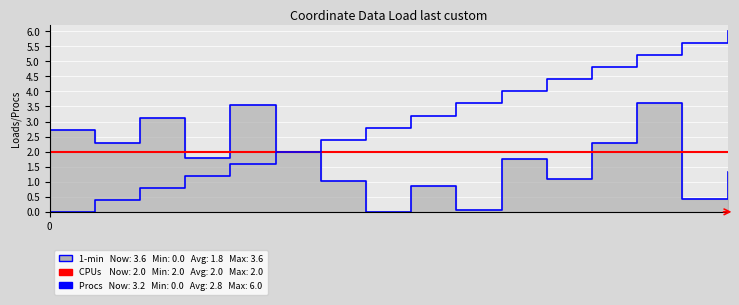

What is the spread (max minus min) of values at 2?

1.2